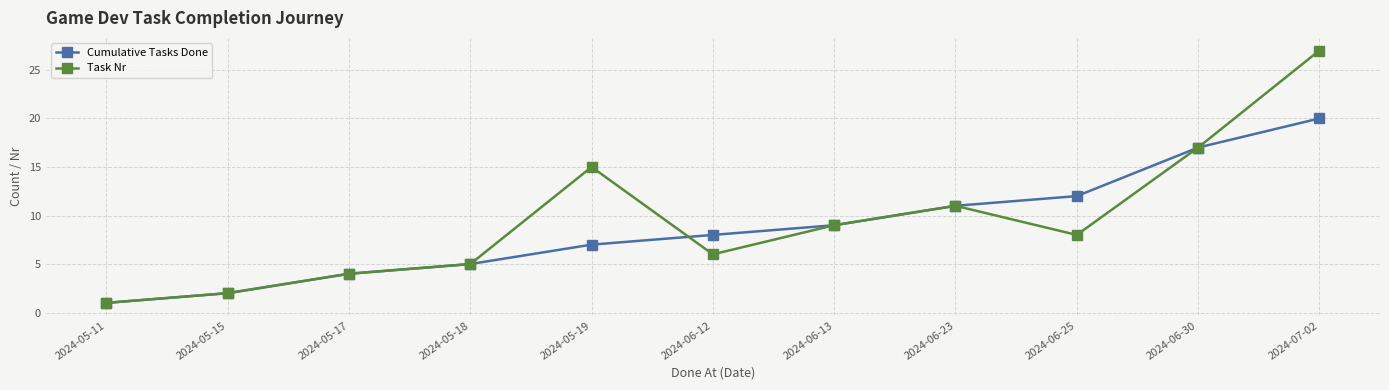

Is this an area chart (filled region under the line)?

No